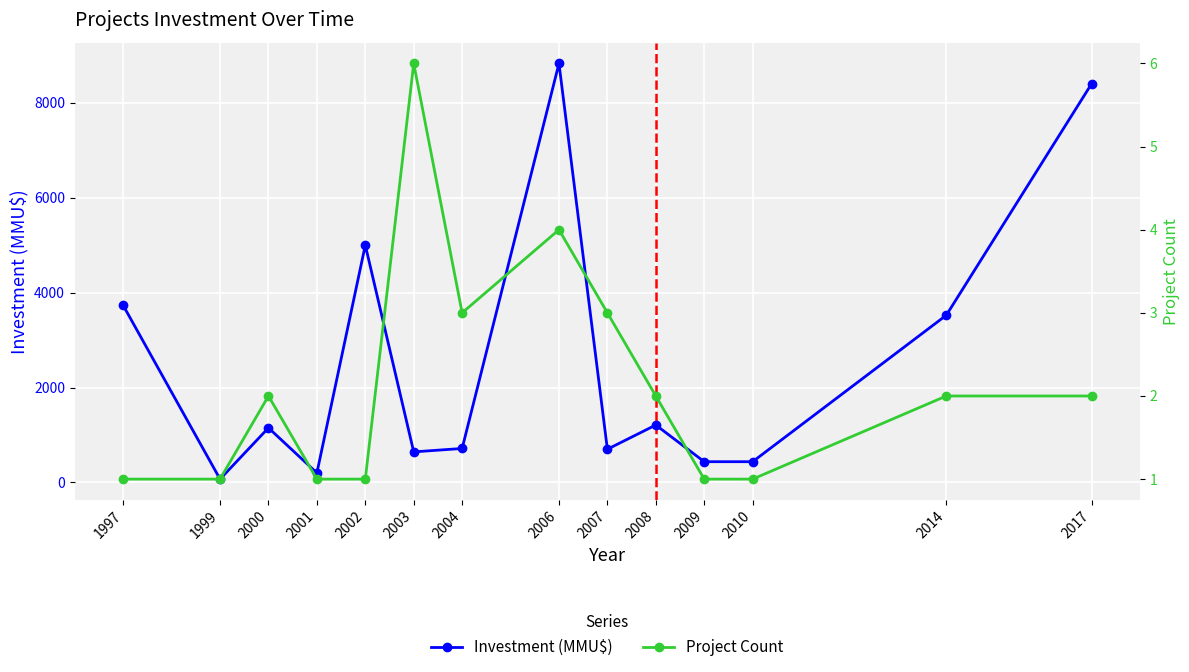

How many lines are shown in the chart?

2